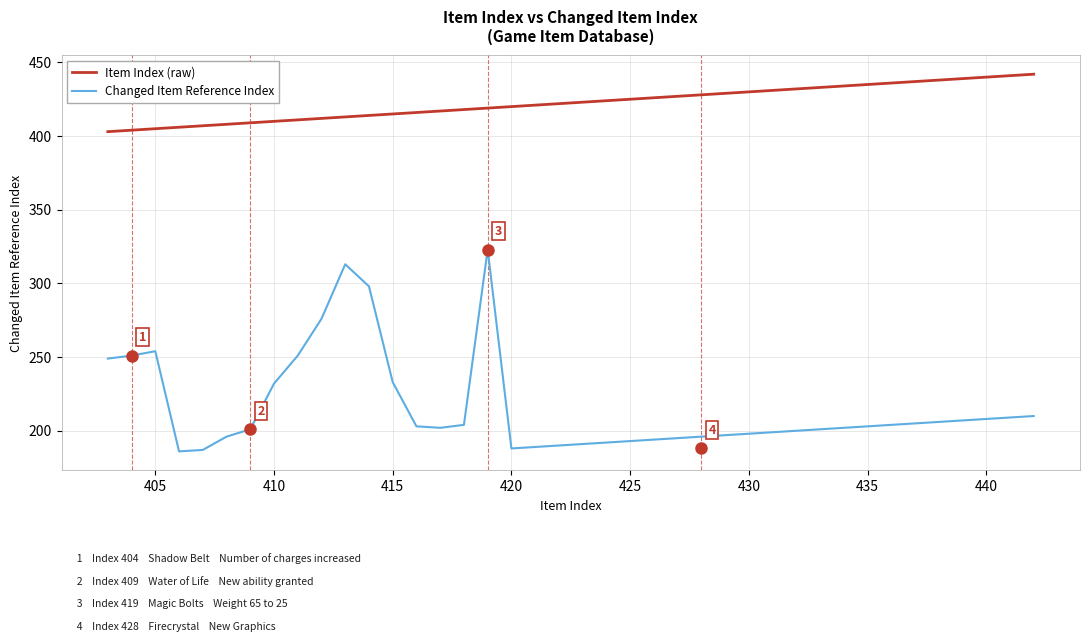

Which series has the widest spread of values?

Changed Item Reference Index